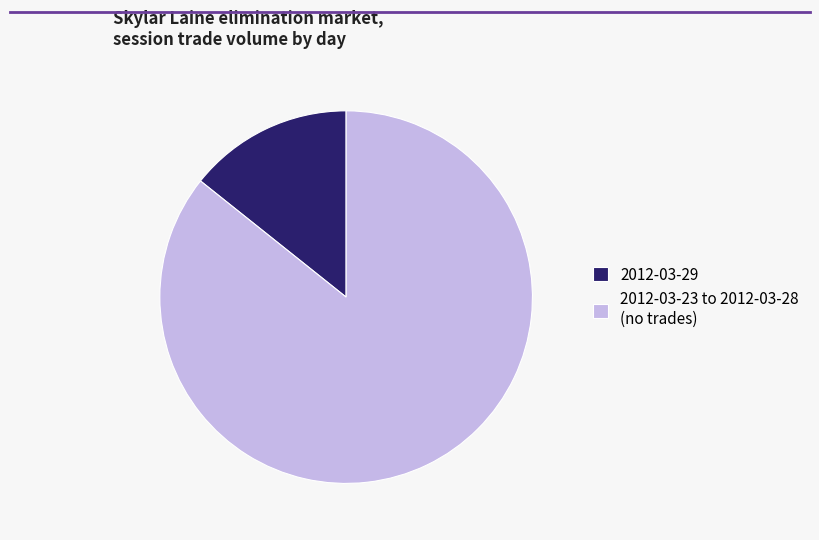

Which slice is the largest?

2012-03-23 to 2012-03-28 (no trades)